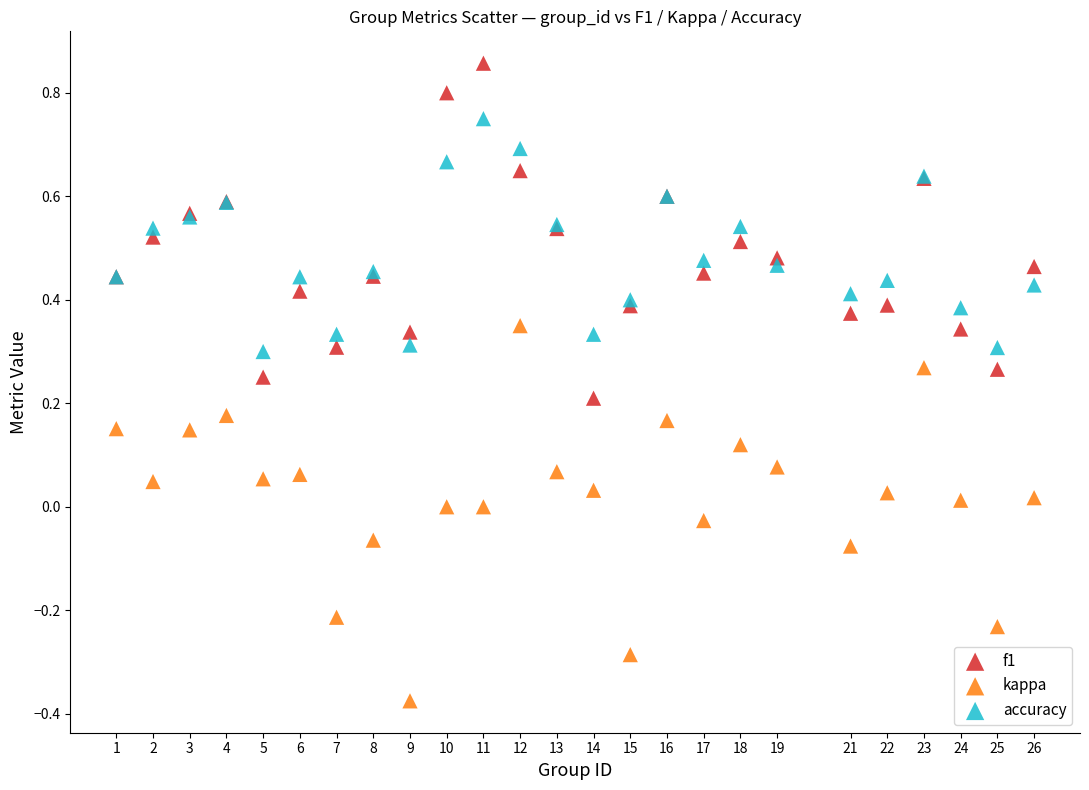

Which series contains the lowest Y value?

kappa